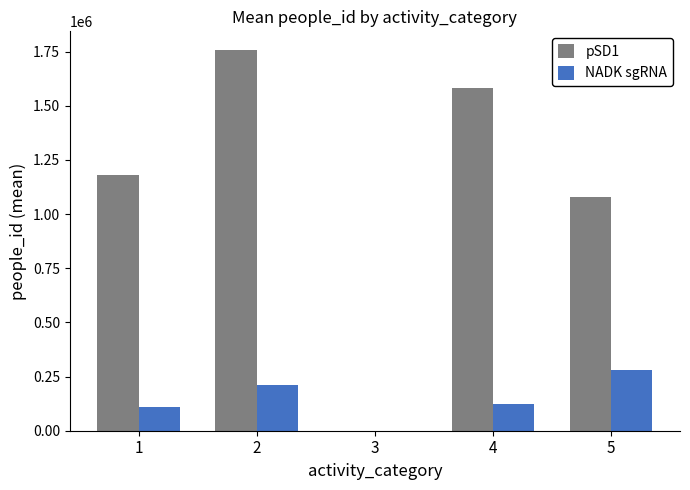

Are the bars horizontal?

No